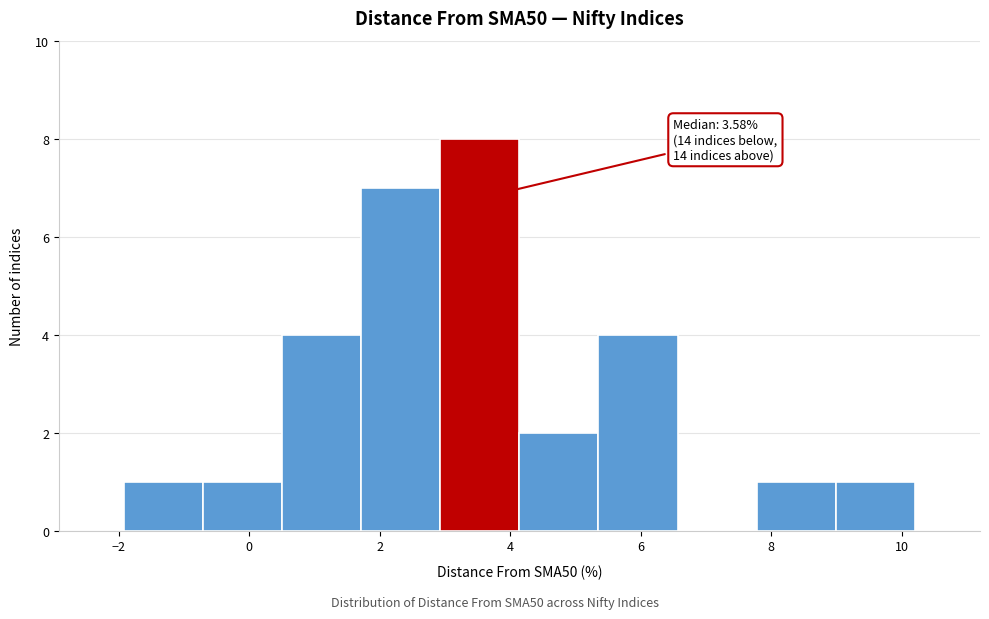

Which range on the x-axis has the tallest bar?

3.0 to 4.2